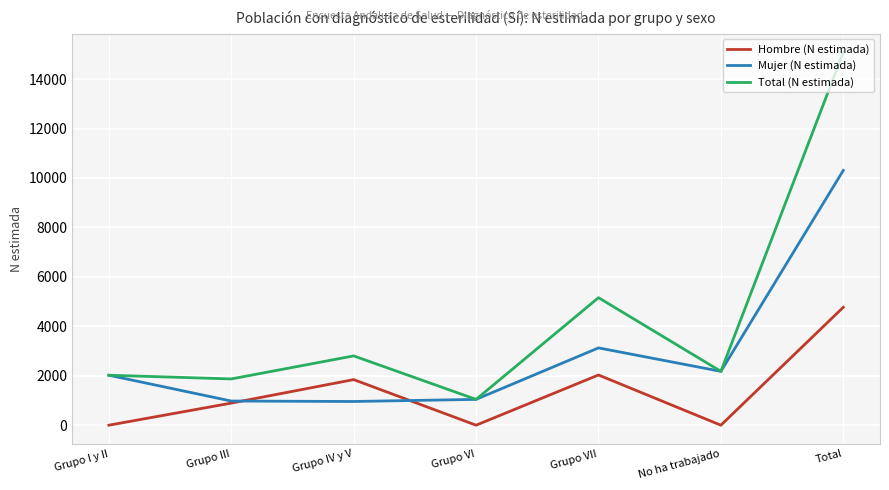

At which label is Mujer (N estimada) closest to 5632?

Grupo VII